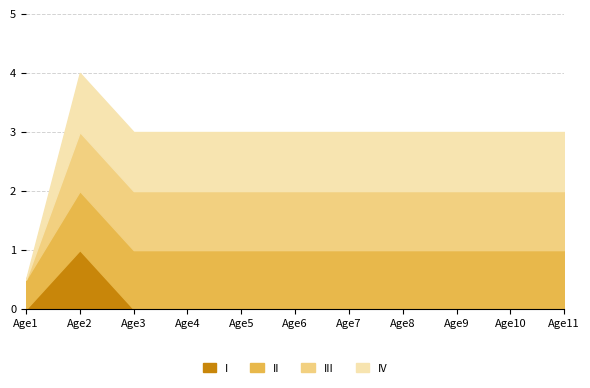

What is the sum of all I values?

1.0